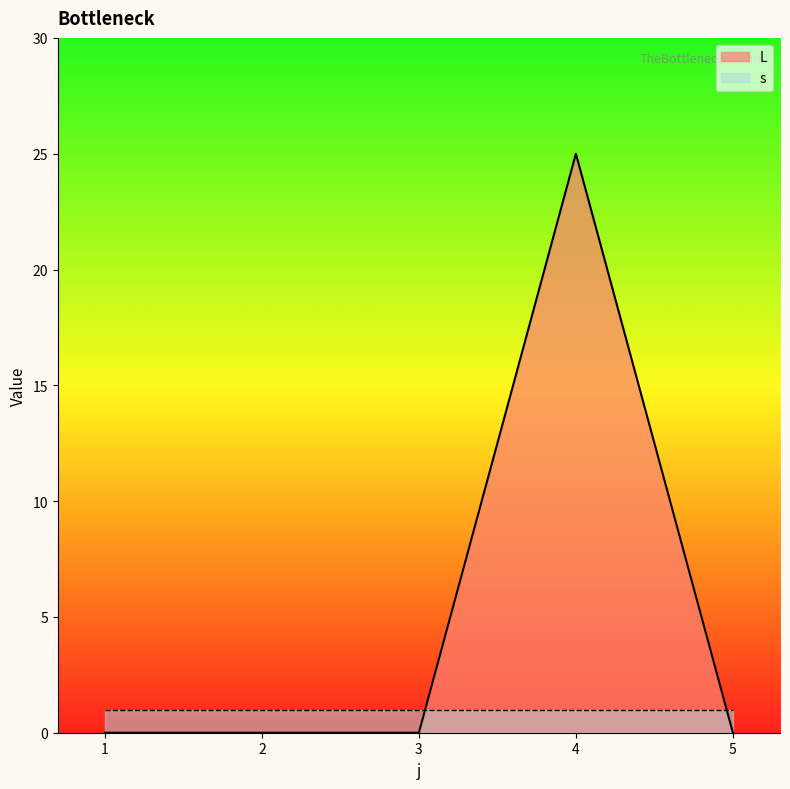

What is the difference between the maximum and minimum values?

25